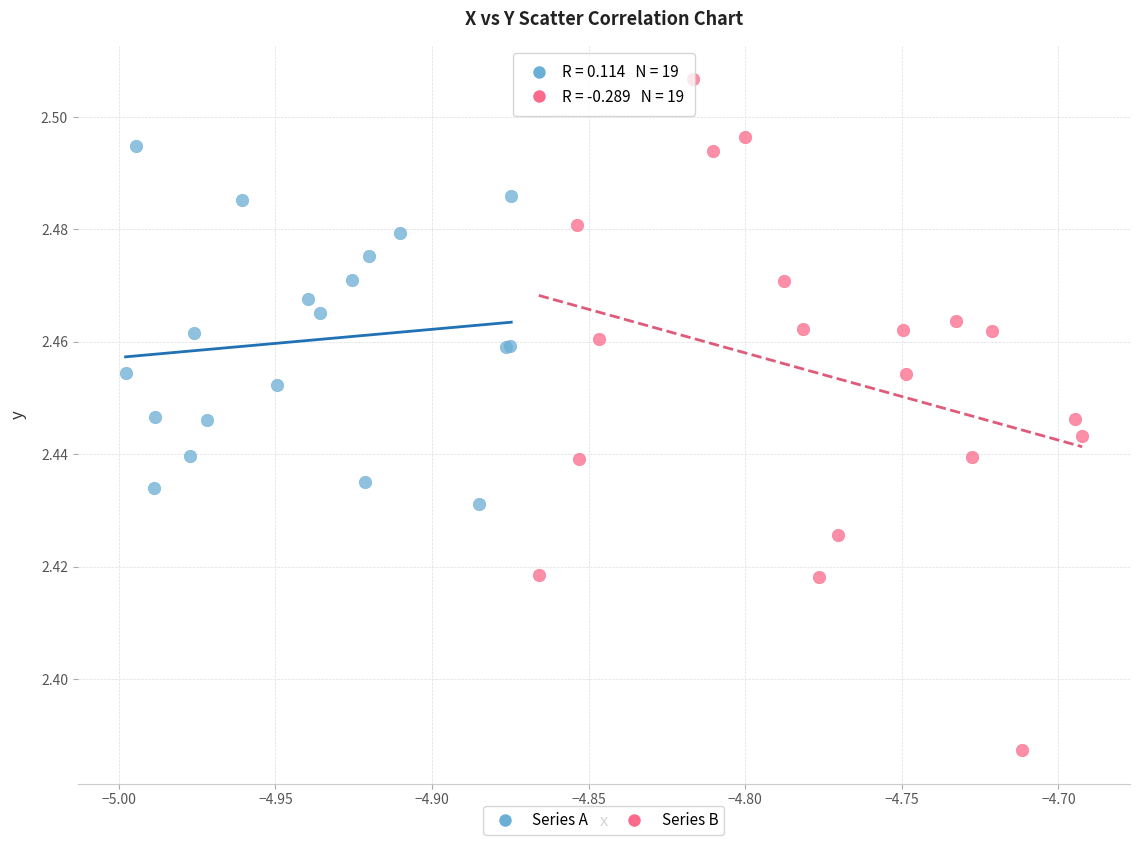

Which series reaches the minimum Y coordinate?

Series B